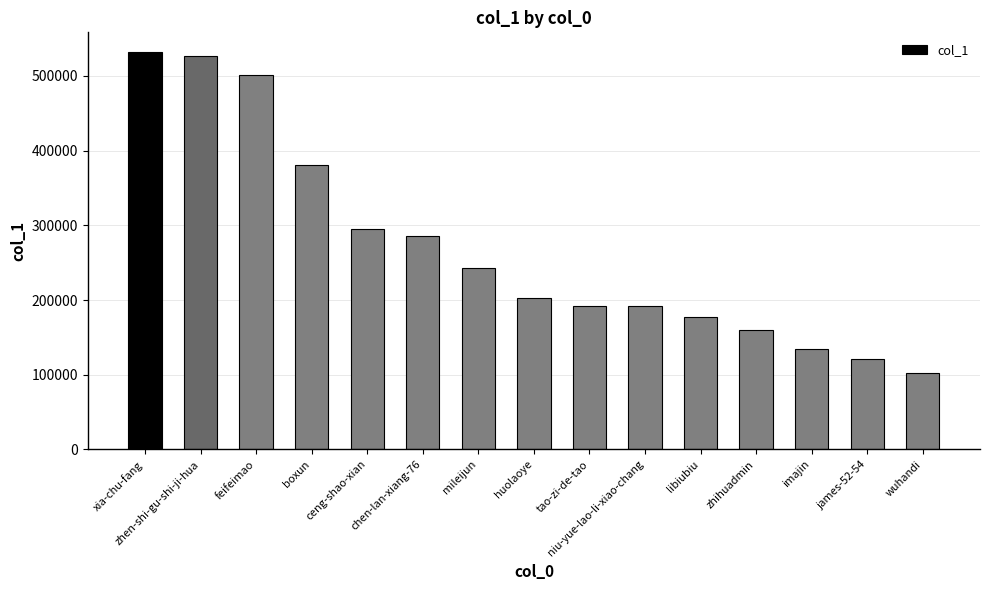

Read the value at zhihuadmin.

159382